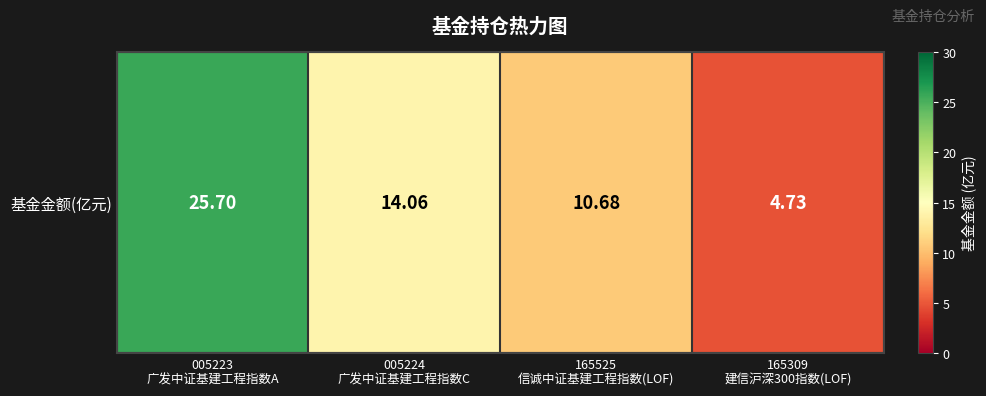

Where is the data nearest to the value 15?

005224
广发中证基建工程指数C